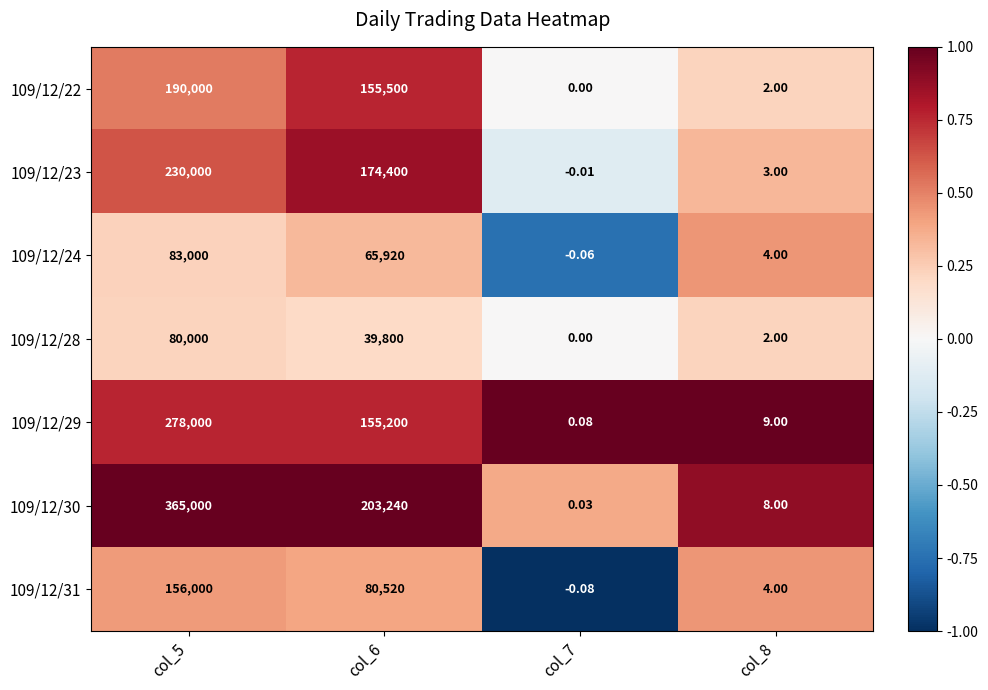

What is the total value across all series at col_6?

874580.0